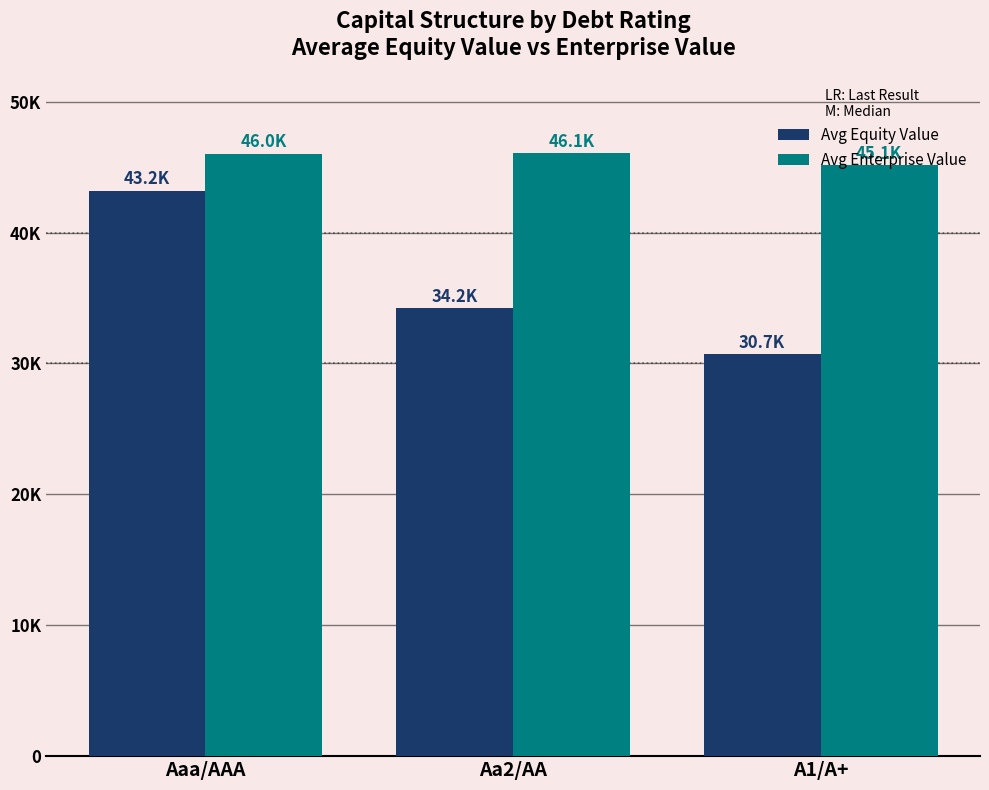

What is the lowest value of the Avg Equity Value series?

30695.8